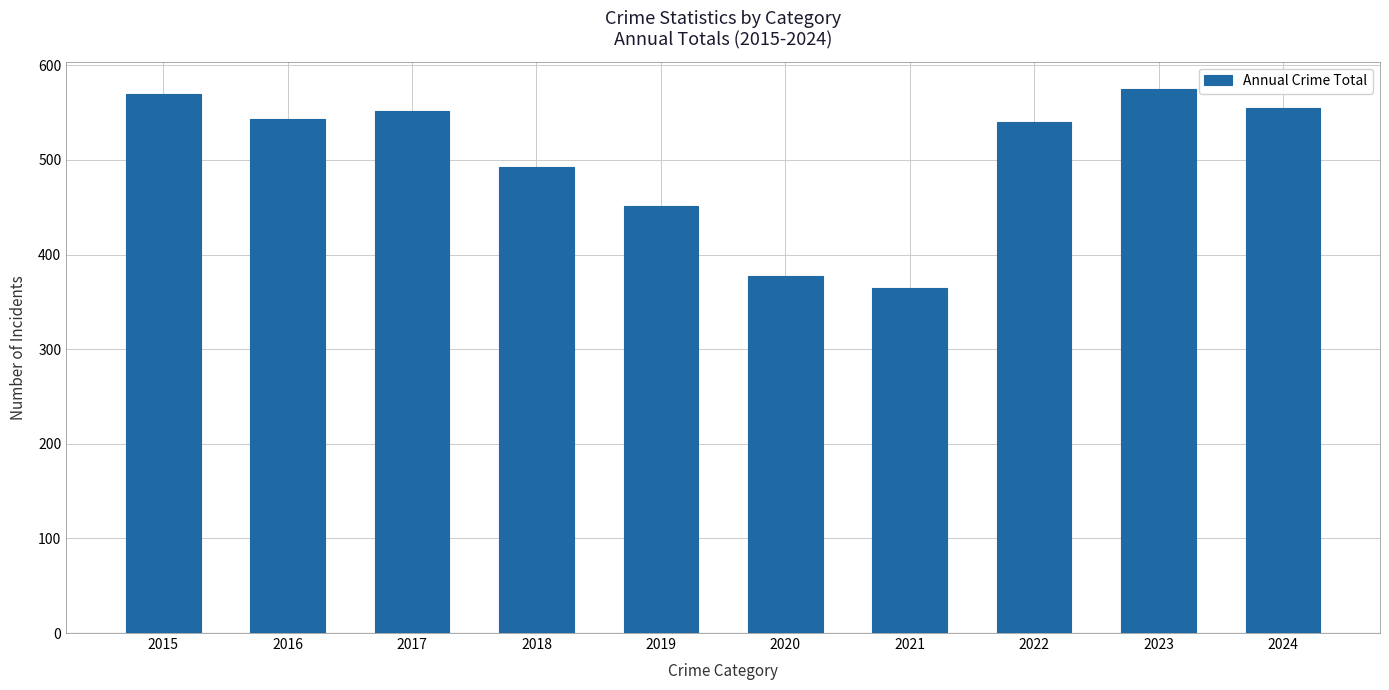

What is the maximum value shown in the chart?

575